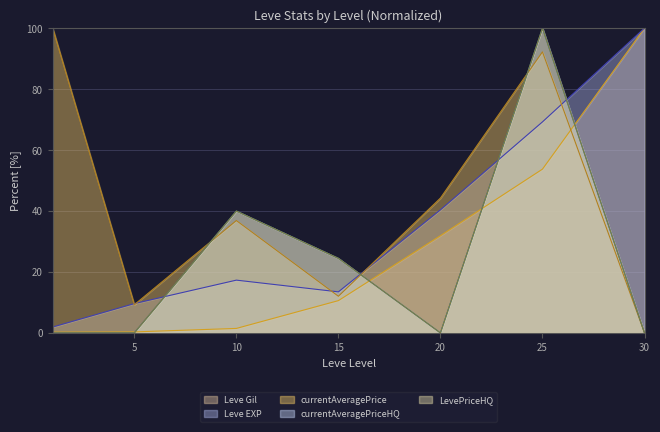

Is the value of currentAveragePriceHQ line at 5 greater than the value of LevePriceHQ line at 20?

No